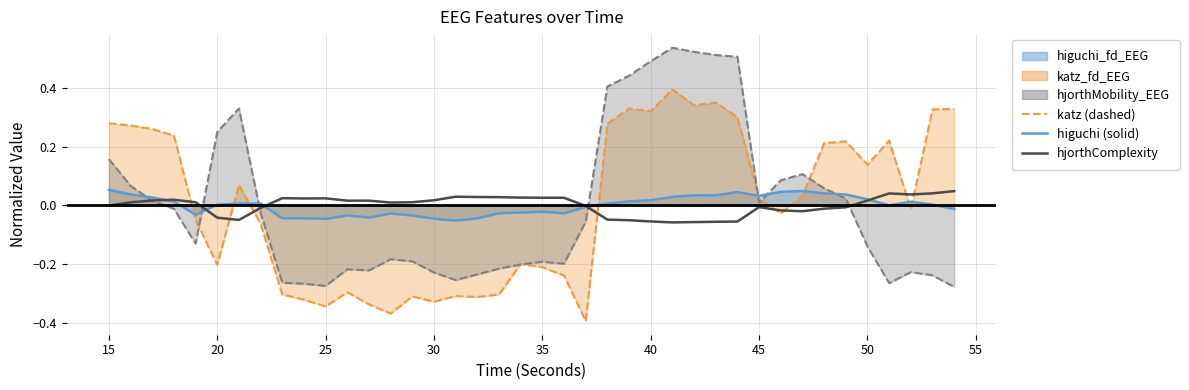

How many lines are shown in the chart?

4